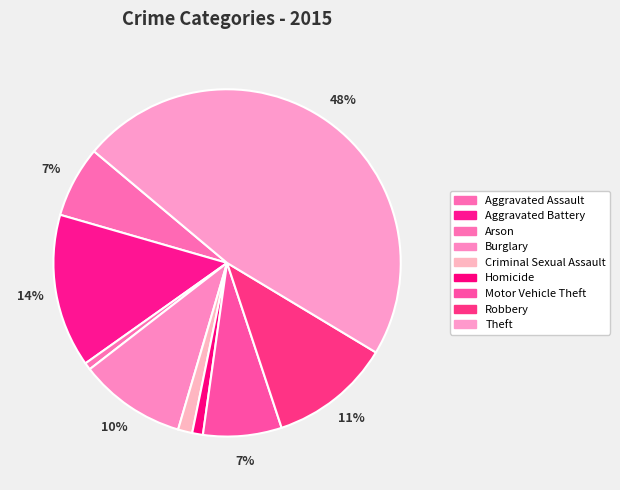

What percentage is the Criminal Sexual Assault slice, to the nearest percent?

1%